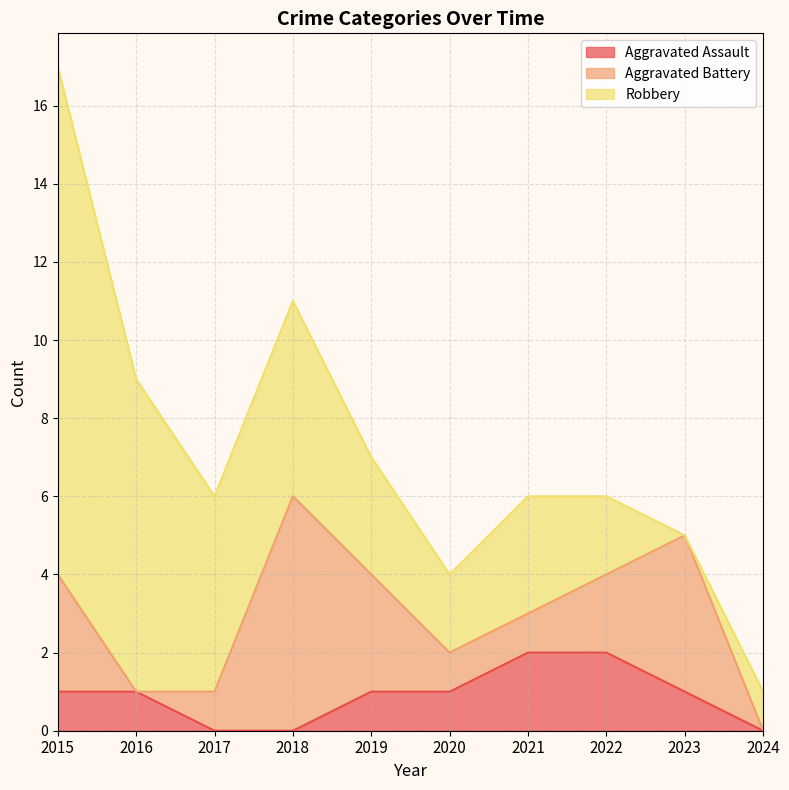

The Aggravated Battery series shows 2 at 2018. True or false?

False